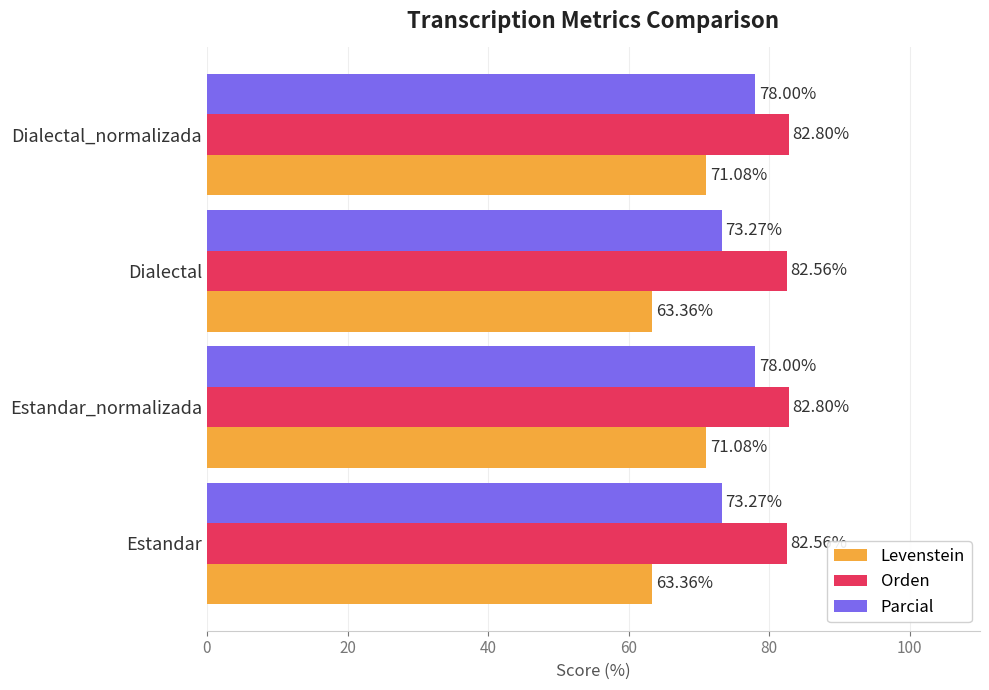

Count the number of data series in this chart.

3